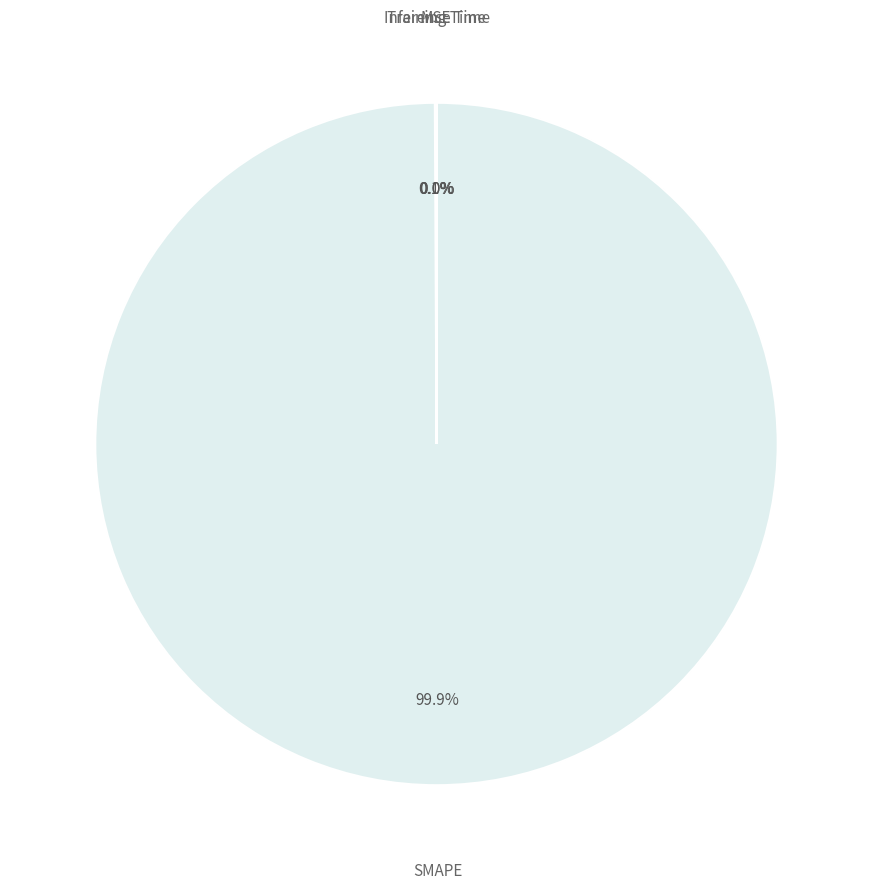

To the nearest percent, what is the average slice percentage?

25%